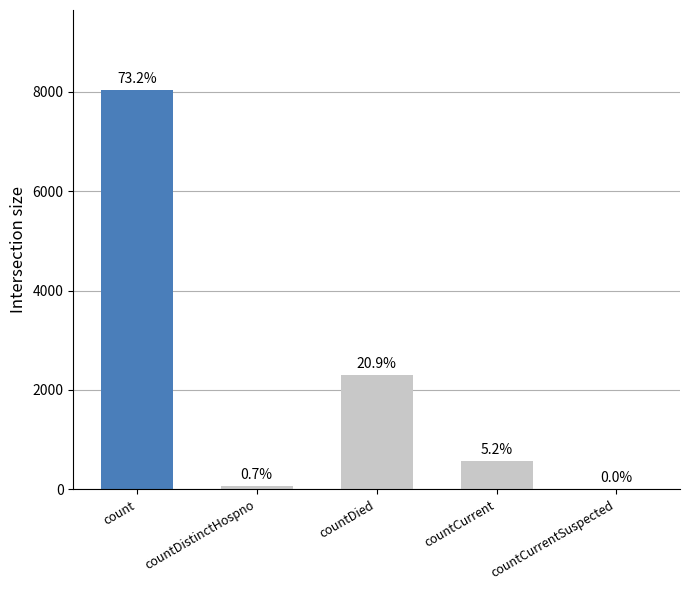

Is it true that the value at countCurrent is 836?

False